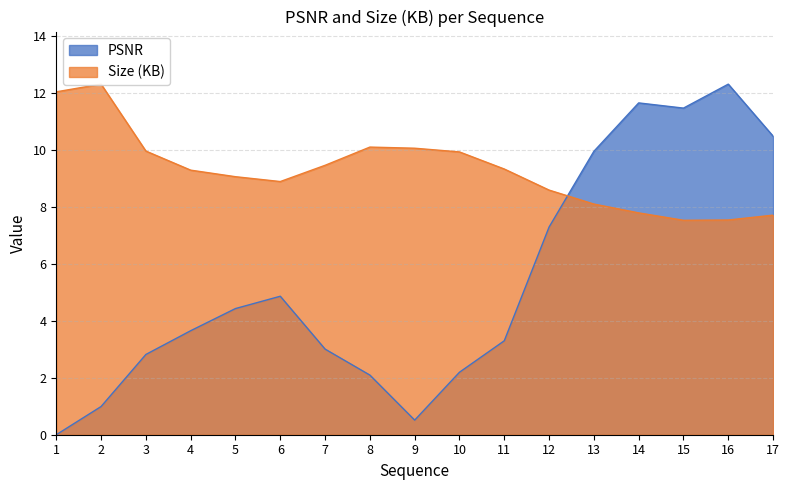

List the series in order of their peak value, highest first.

PSNR, Size (KB)